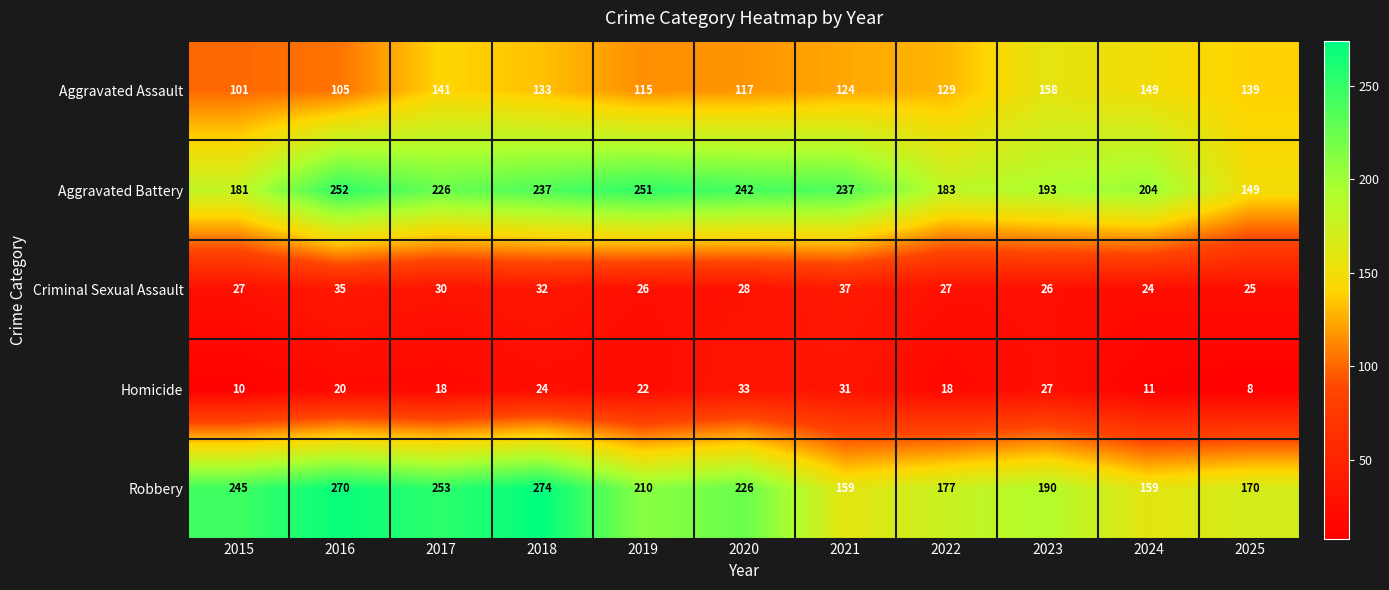

How many categories are shown in the chart?

11